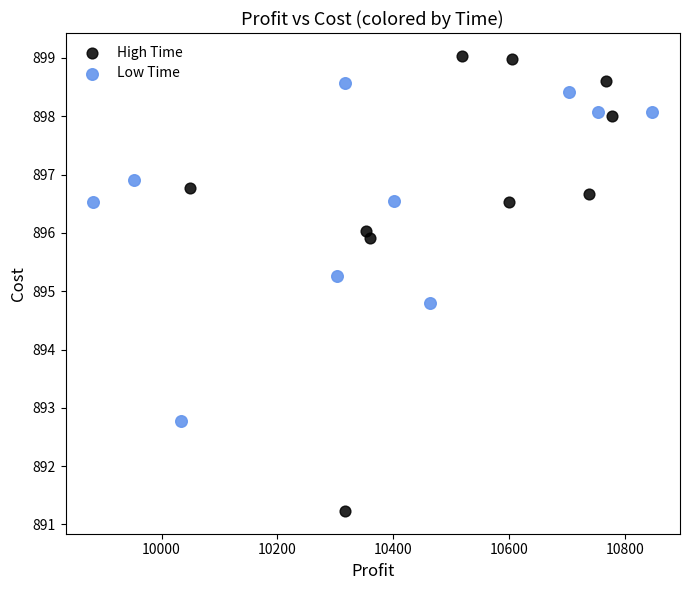

Which series reaches the minimum Y coordinate?

High Time